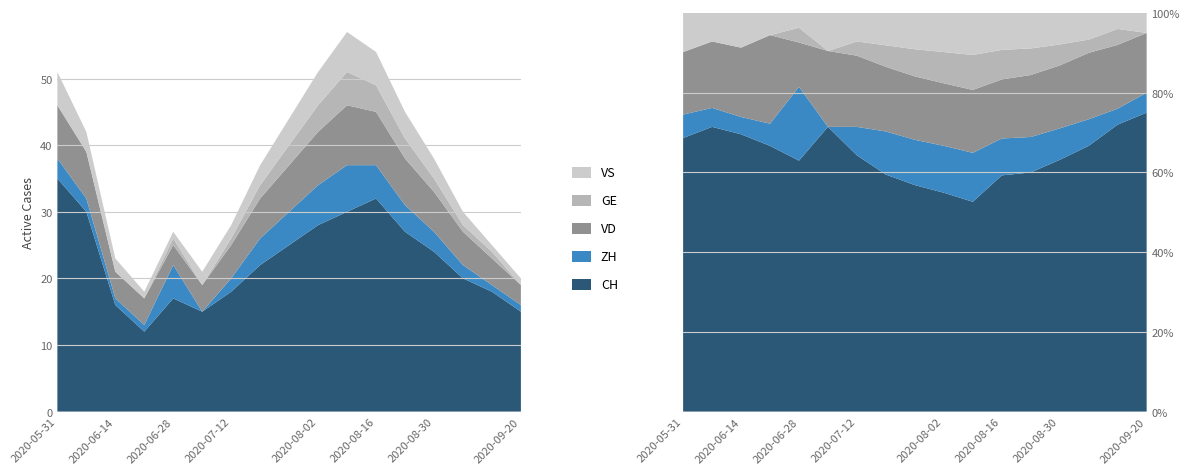

Reading left to right, extract all data points from this chart.

CH: 2020-05-31=35	2020-06-07=30	2020-06-14=16	2020-06-21=12	2020-06-28=17	2020-07-05=15	2020-07-12=18	2020-07-19=22	2020-07-26=25	2020-08-02=28	2020-08-09=30	2020-08-16=32	2020-08-23=27	2020-08-30=24	2020-09-06=20	2020-09-13=18	2020-09-20=15
ZH: 2020-05-31=3	2020-06-07=2	2020-06-14=1	2020-06-21=1	2020-06-28=5	2020-07-05=0	2020-07-12=2	2020-07-19=4	2020-07-26=5	2020-08-02=6	2020-08-09=7	2020-08-16=5	2020-08-23=4	2020-08-30=3	2020-09-06=2	2020-09-13=1	2020-09-20=1
VD: 2020-05-31=8	2020-06-07=7	2020-06-14=4	2020-06-21=4	2020-06-28=3	2020-07-05=4	2020-07-12=5	2020-07-19=6	2020-07-26=7	2020-08-02=8	2020-08-09=9	2020-08-16=8	2020-08-23=7	2020-08-30=6	2020-09-06=5	2020-09-13=4	2020-09-20=3
GE: 2020-05-31=0	2020-06-07=0	2020-06-14=0	2020-06-21=0	2020-06-28=1	2020-07-05=0	2020-07-12=1	2020-07-19=2	2020-07-26=3	2020-08-02=4	2020-08-09=5	2020-08-16=4	2020-08-23=3	2020-08-30=2	2020-09-06=1	2020-09-13=1	2020-09-20=0
VS: 2020-05-31=5	2020-06-07=3	2020-06-14=2	2020-06-21=1	2020-06-28=1	2020-07-05=2	2020-07-12=2	2020-07-19=3	2020-07-26=4	2020-08-02=5	2020-08-09=6	2020-08-16=5	2020-08-23=4	2020-08-30=3	2020-09-06=2	2020-09-13=1	2020-09-20=1